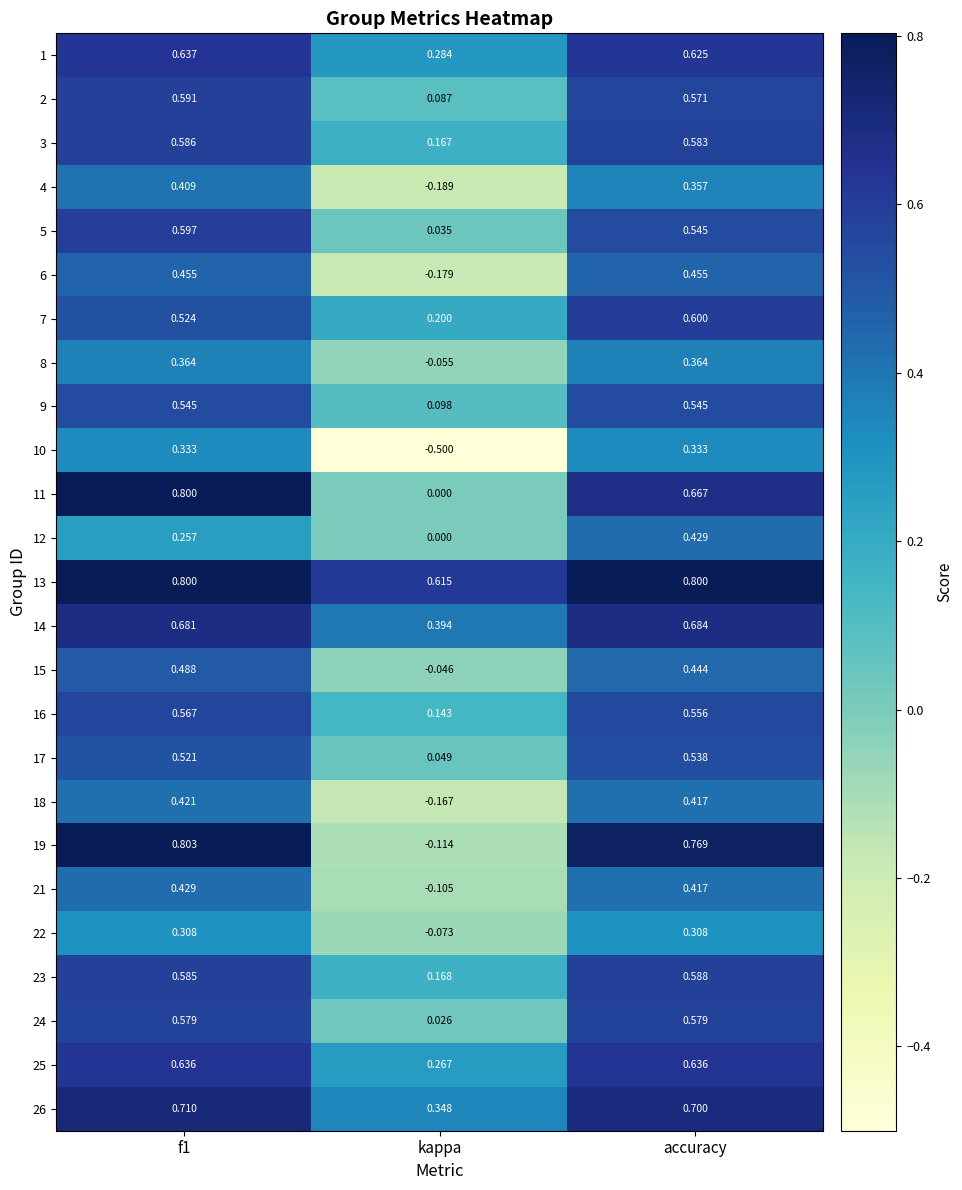

Is the value of 26 at f1 greater than the value of 4 at accuracy?

Yes